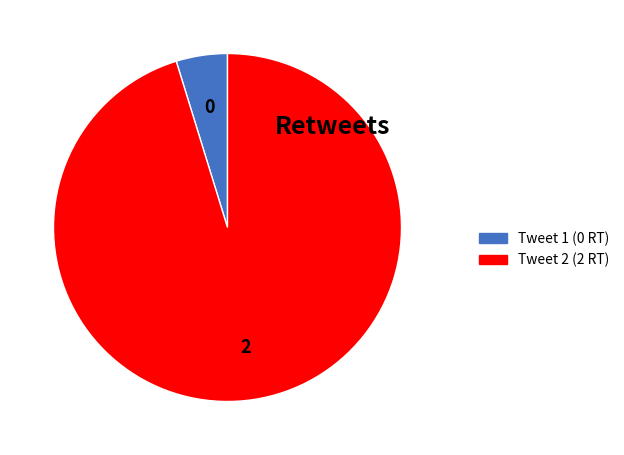

To the nearest percent, what is the average slice percentage?

50%